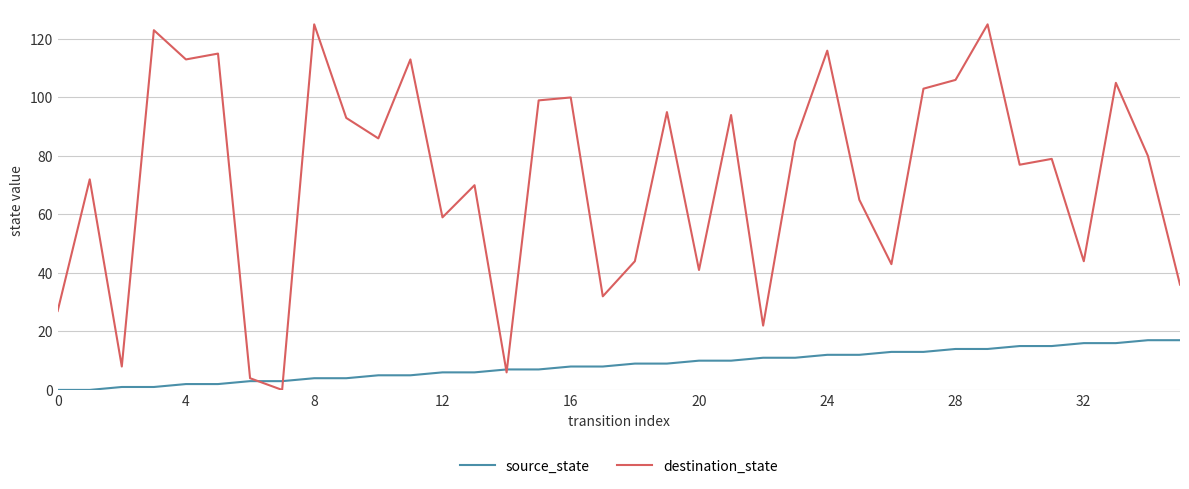

List the series in order of their overall mean, lowest first.

source_state, destination_state